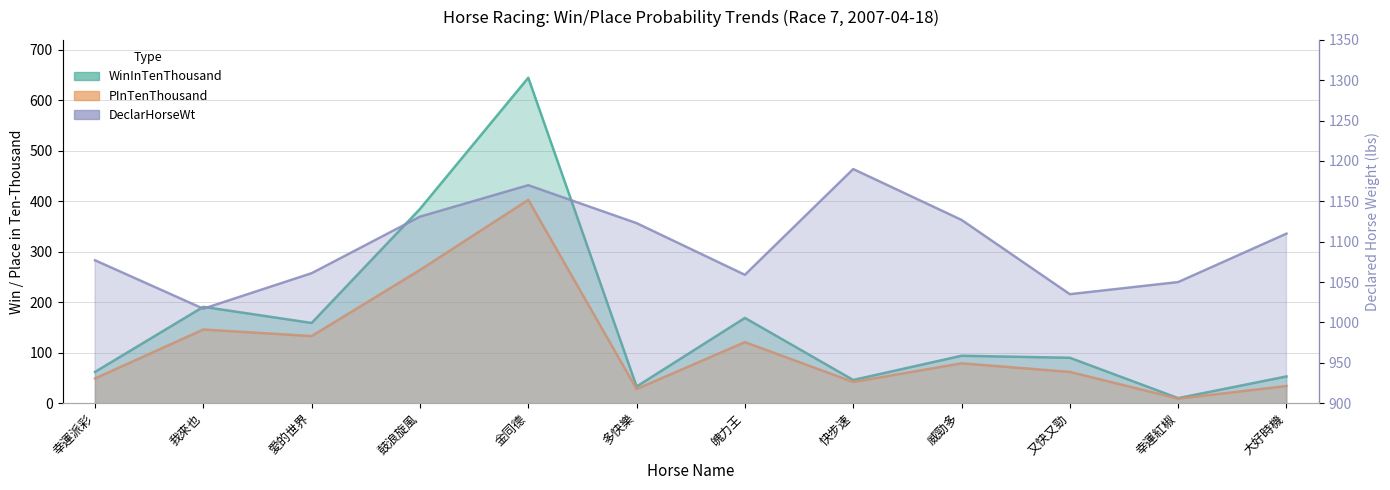

Which series changed the most between 多快樂 and 幸運紅椒?

DeclarHorseWt